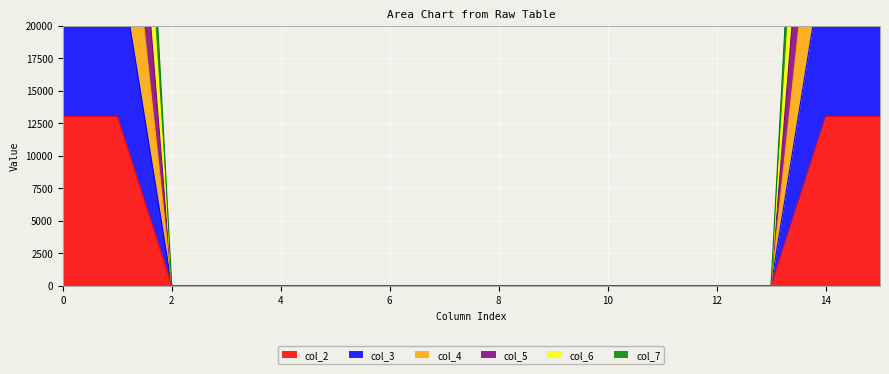

What are all the series names shown in the legend?

col_2, col_3, col_4, col_5, col_6, col_7